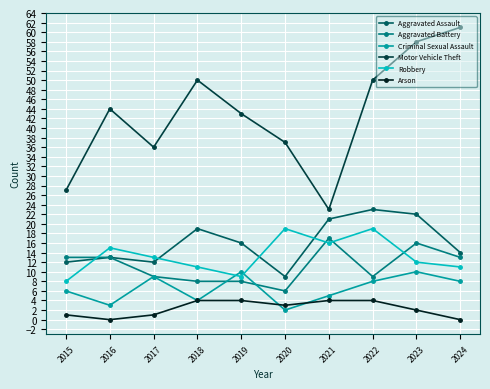

Reading left to right, what are all the values shown in this chart?

Aggravated Assault: 12	13	12	19	16	9	21	23	22	14
Aggravated Battery: 13	13	9	8	8	6	17	9	16	13
Criminal Sexual Assault: 6	3	9	4	10	2	5	8	10	8
Motor Vehicle Theft: 27	44	36	50	43	37	23	50	58	61
Robbery: 8	15	13	11	9	19	16	19	12	11
Arson: 1	0	1	4	4	3	4	4	2	0